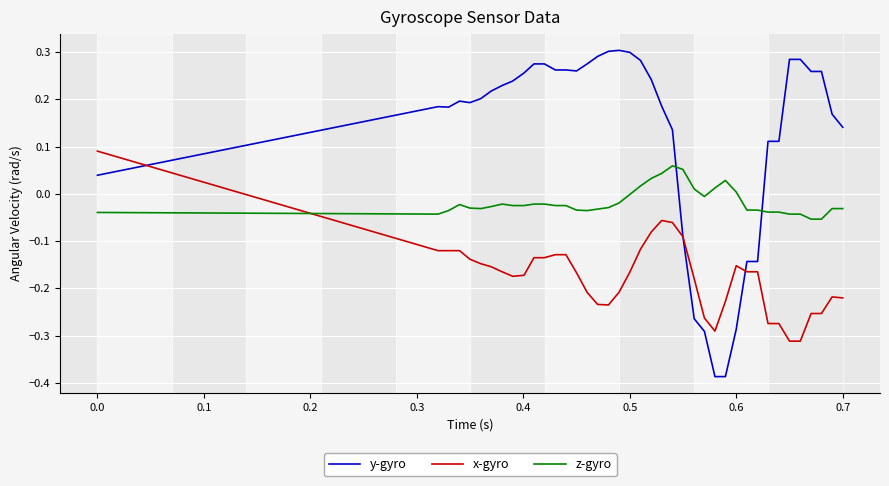

Which series has the largest total across all categories?

y-gyro